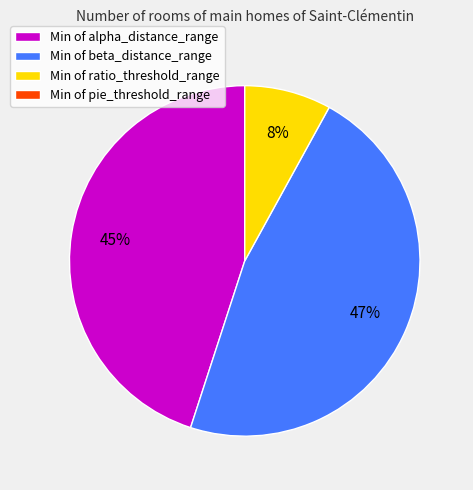

To the nearest percent, what is the difference between the largest and smallest slice percentages?

39%